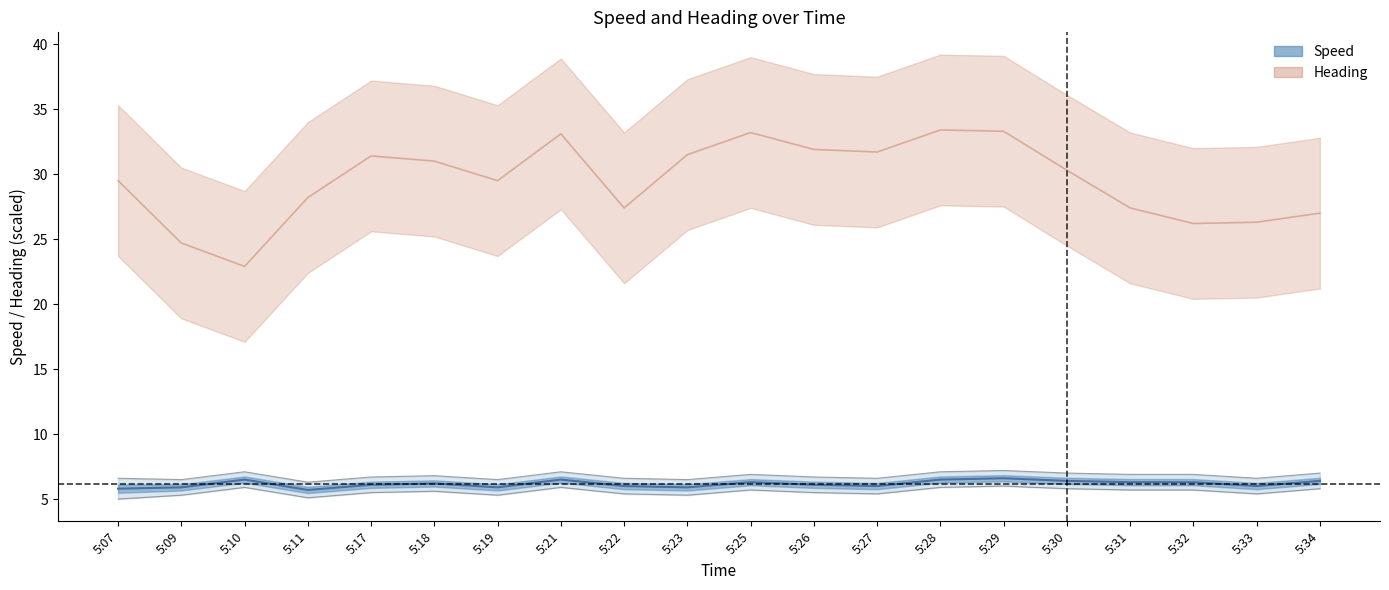

At which label does Heading (center) first exceed 30?

5:17